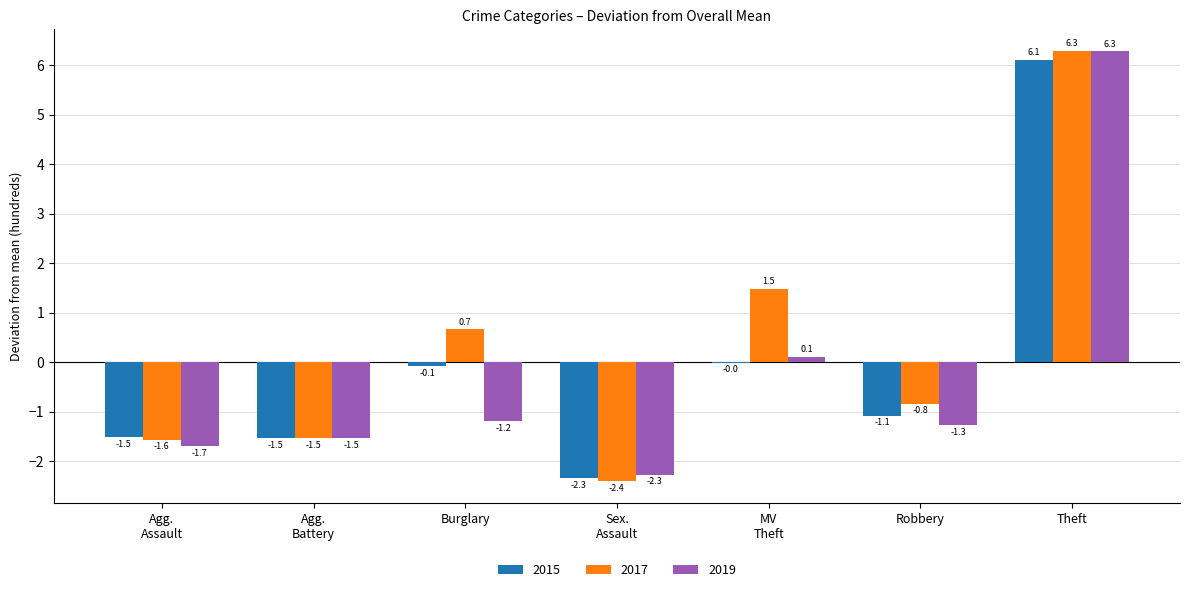

Between Burglary and Theft, which series saw the biggest shift?

2019